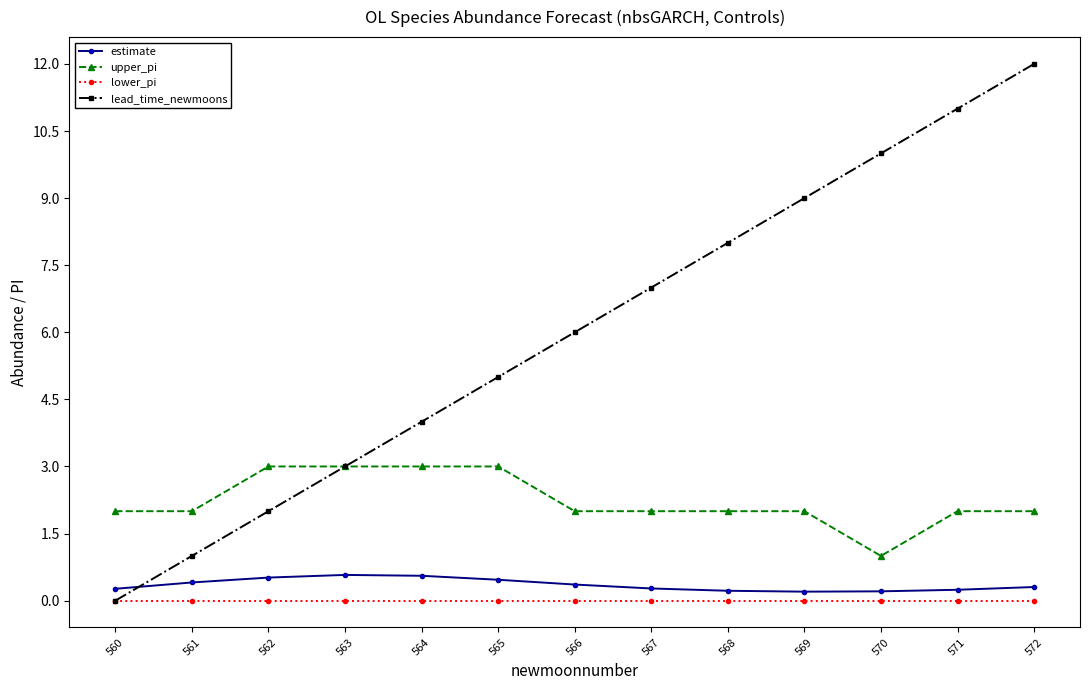

The upper_pi series shows 0.8 at 567. True or false?

False